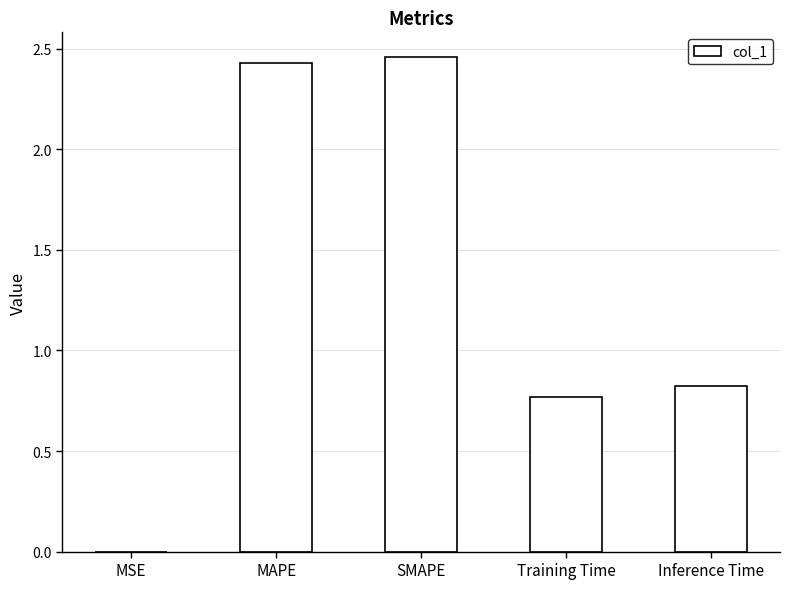

At which label is the value closest to 1?

Inference Time